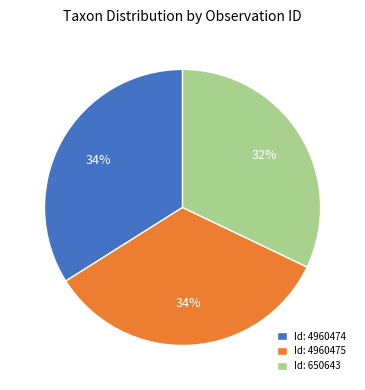

What is the ratio of the value at Id: 4960474 to the value at Id: 4960475?

1.0